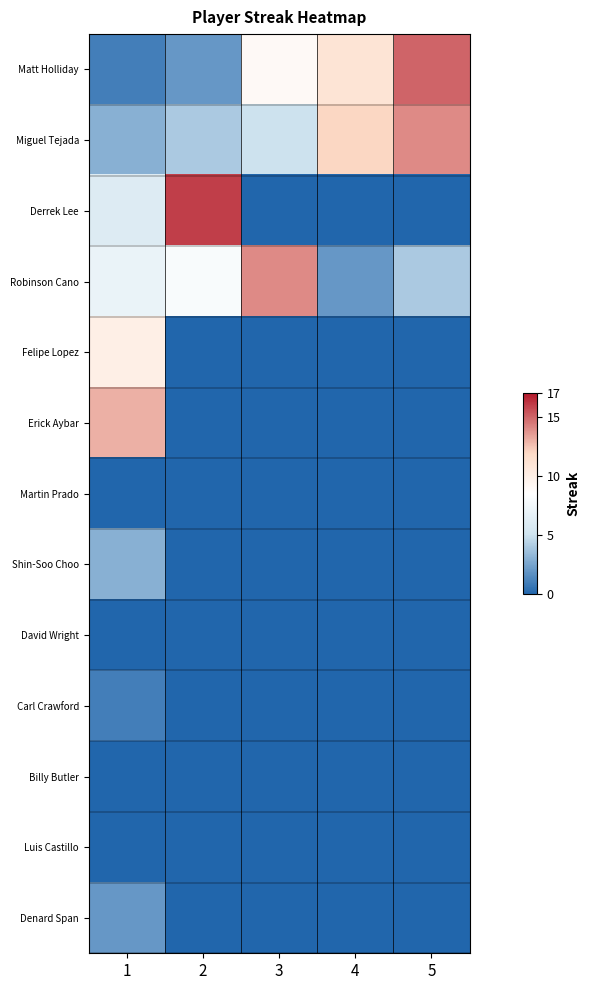

Reading left to right, transcribe all the data shown in this chart.

Matt Holliday: 1=1	2=2	3=9	4=11	5=15
Miguel Tejada: 1=3	2=4	3=5	4=12	5=14
Derrek Lee: 1=6	2=16	3=0	4=0	5=0
Robinson Cano: 1=7	2=8	3=14	4=2	5=4
Felipe Lopez: 1=10	2=0	3=0	4=0	5=0
Erick Aybar: 1=13	2=0	3=0	4=0	5=0
Martin Prado: 1=0	2=0	3=0	4=0	5=0
Shin-Soo Choo: 1=3	2=0	3=0	4=0	5=0
David Wright: 1=0	2=0	3=0	4=0	5=0
Carl Crawford: 1=1	2=0	3=0	4=0	5=0
Billy Butler: 1=0	2=0	3=0	4=0	5=0
Luis Castillo: 1=0	2=0	3=0	4=0	5=0
Denard Span: 1=2	2=0	3=0	4=0	5=0